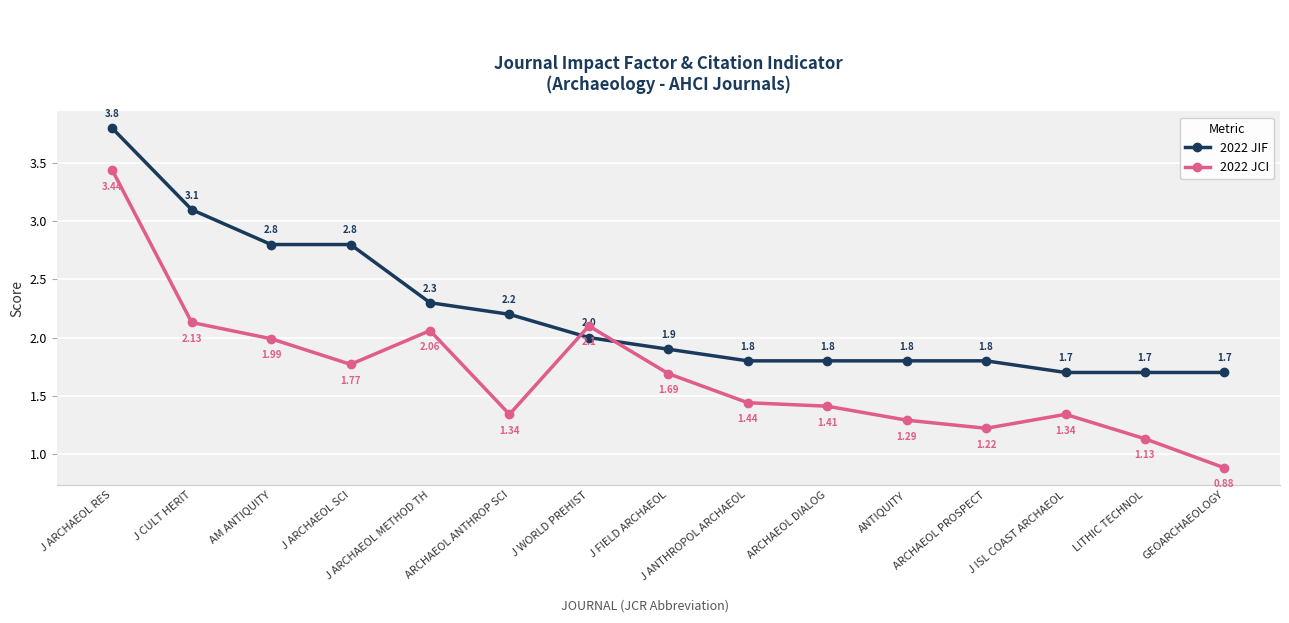

True or false: 2022 JIF has a value of 1.8 at J ARCHAEOL SCI.

False